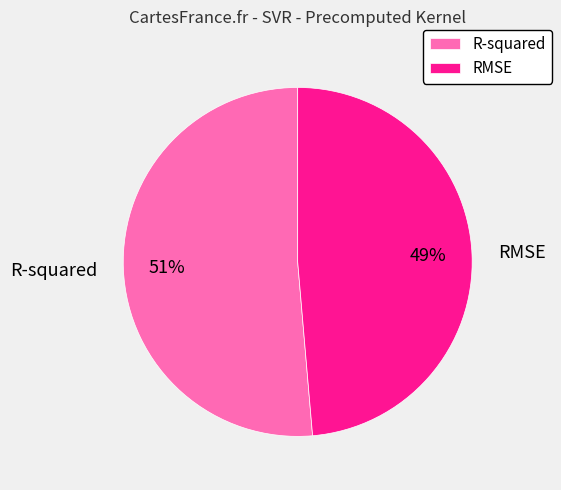

To the nearest percent, what is the average slice percentage?

50%